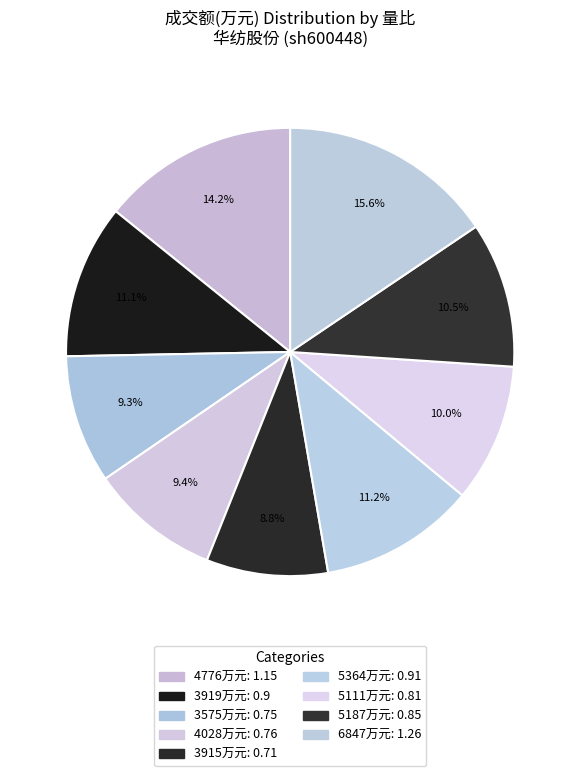

How many segments does this pie chart have?

9